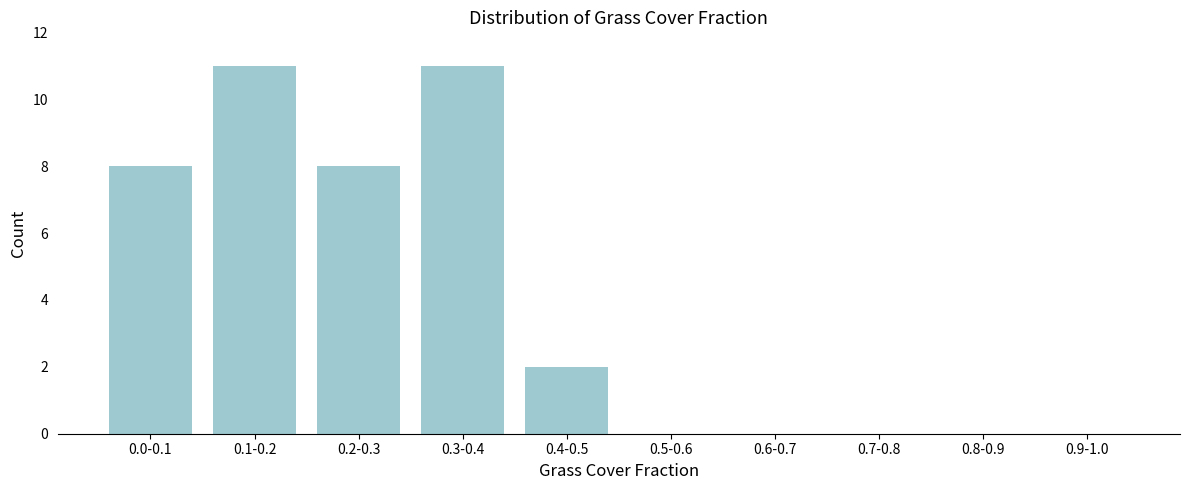

Reading right to left, transcribe all the data shown in this chart.

0.9-1.0=0	0.8-0.9=0	0.7-0.8=0	0.6-0.7=0	0.5-0.6=0	0.4-0.5=2	0.3-0.4=11	0.2-0.3=8	0.1-0.2=11	0.0-0.1=8